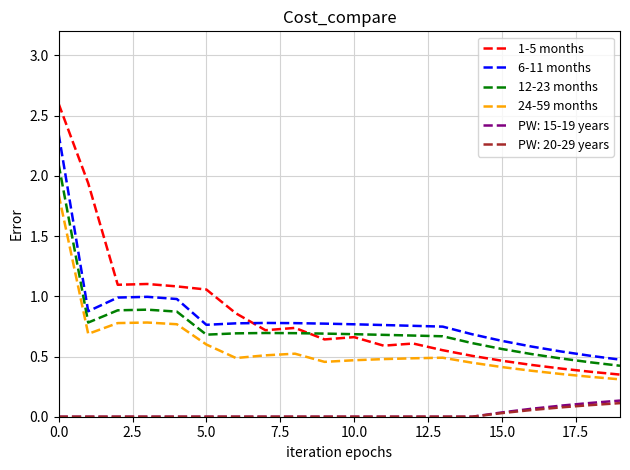

How many lines are shown in the chart?

6